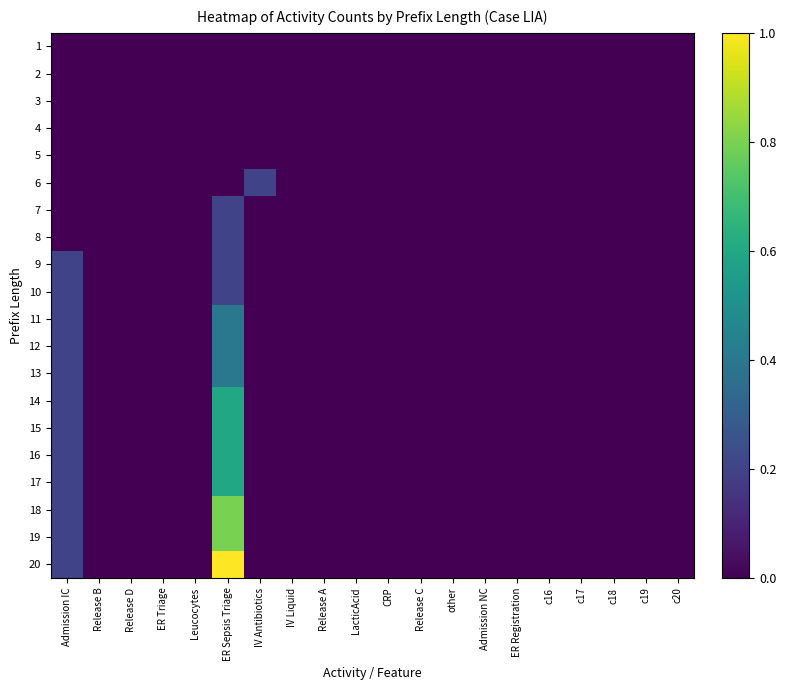

What is the greatest value displayed?

1.0